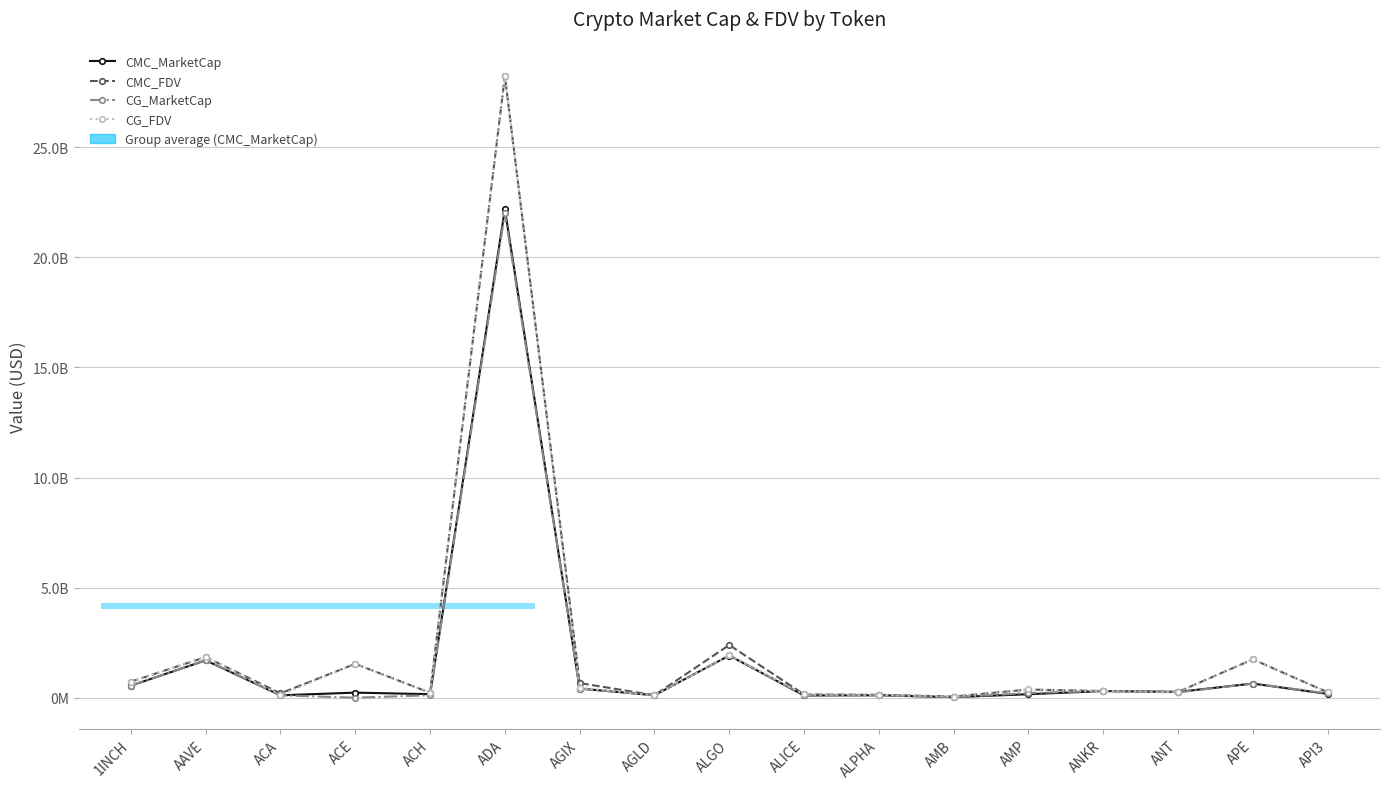

Which series has the largest total across all categories?

CMC_FDV